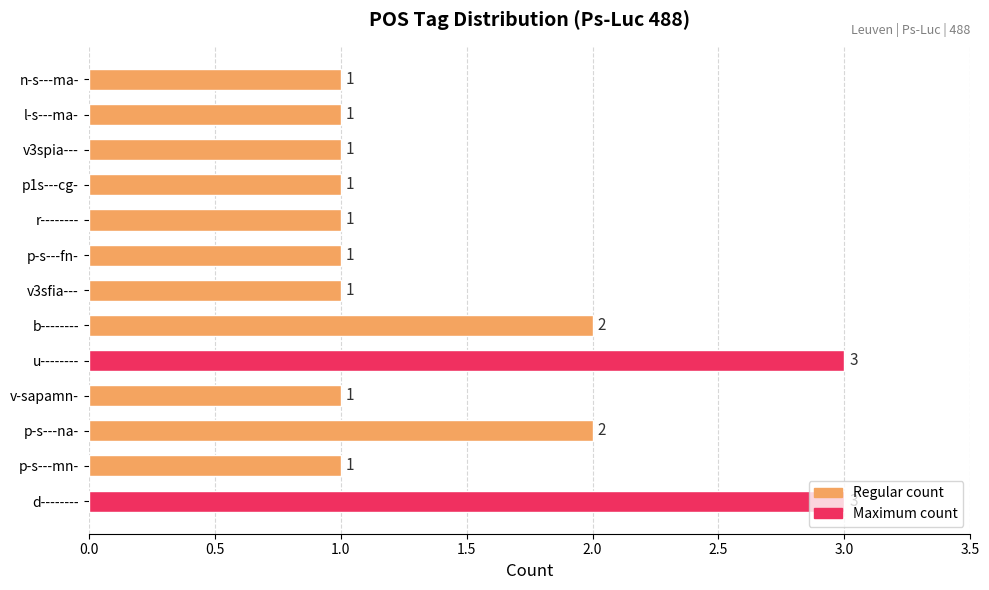

What is the difference between the maximum and minimum values?

2